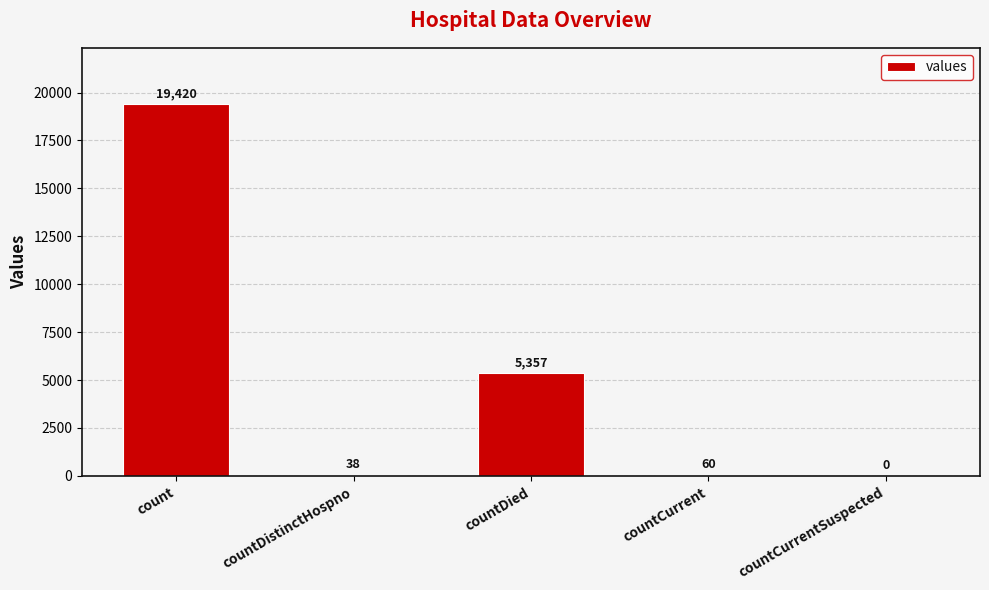

Reading left to right, what are all the values shown in this chart?

19420	38	5357	60	0